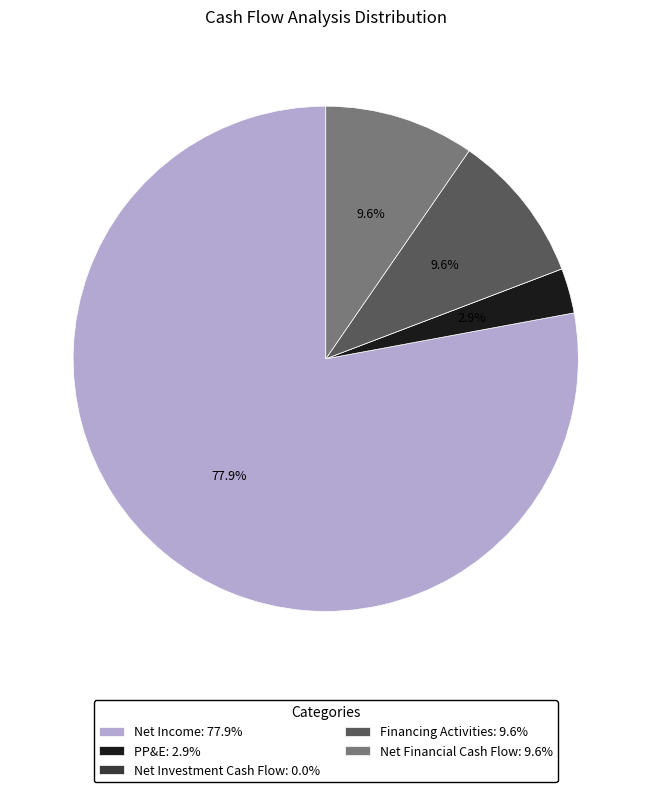

Which has a higher value, Net Financial Cash Flow: 9.6% or PP&E: 2.9%?

Net Financial Cash Flow: 9.6%